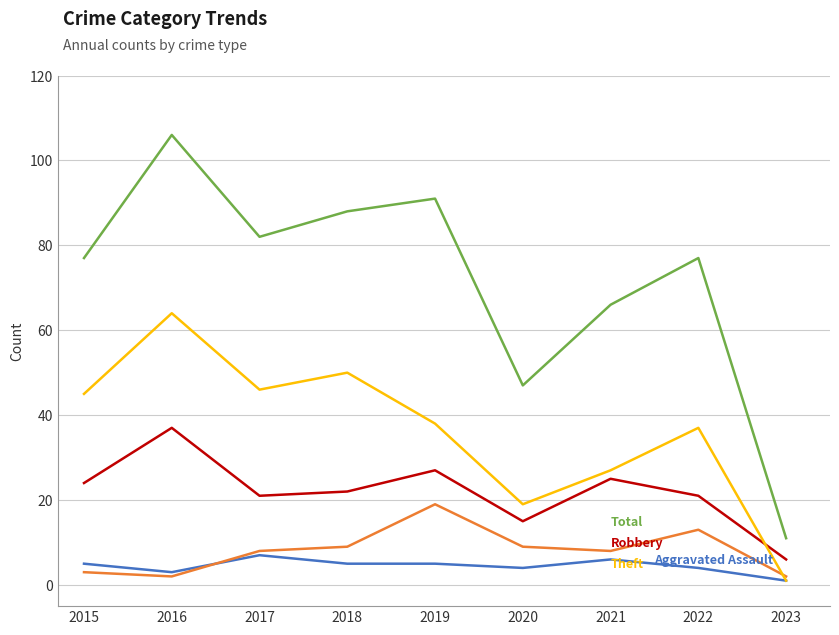

What is the difference between the highest and lowest values at 2019?

86